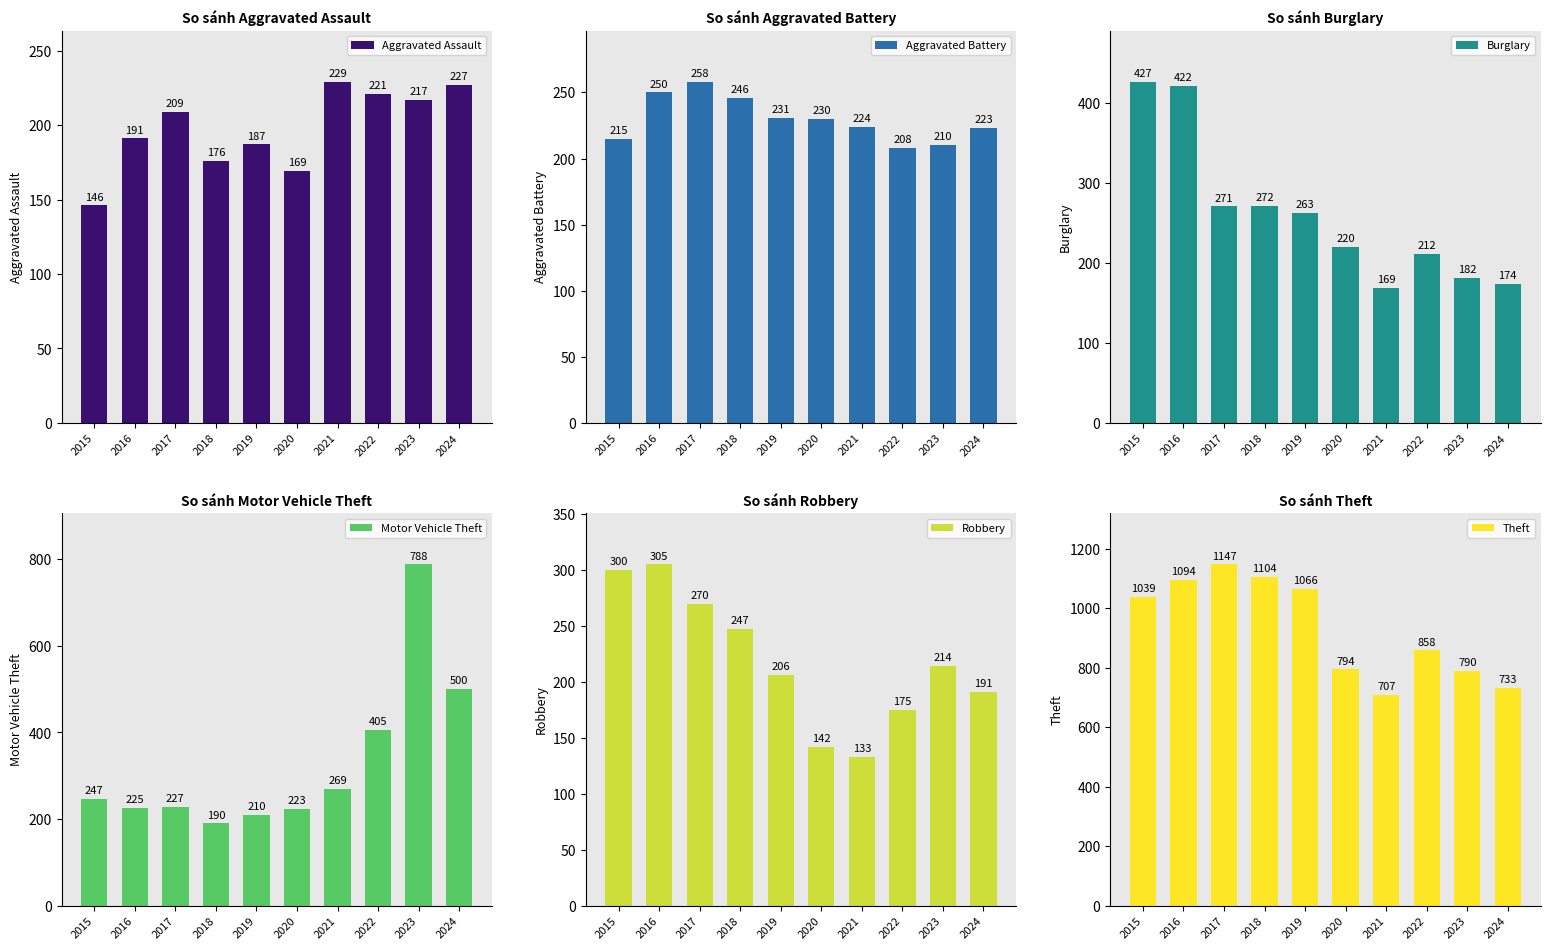

Which series has the largest range (max minus min)?

Motor Vehicle Theft